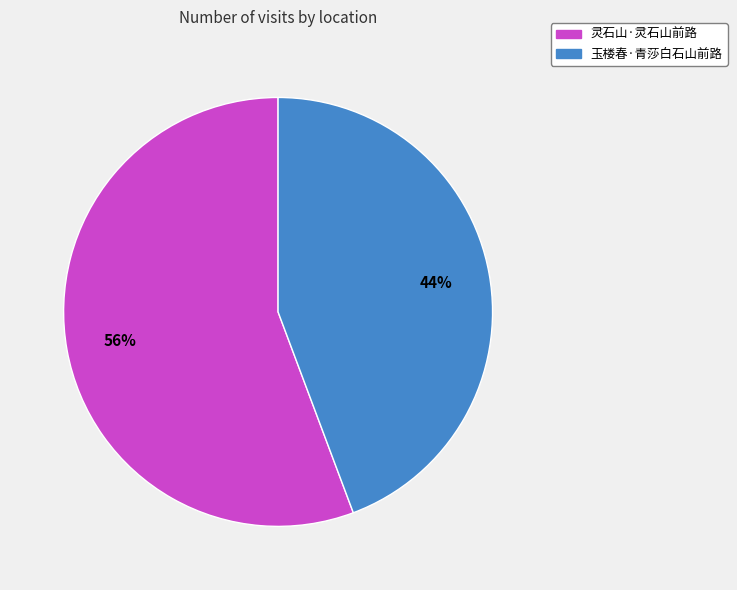

To the nearest percent, what percentage of the pie is 玉楼春·青莎白石山前路?

44%